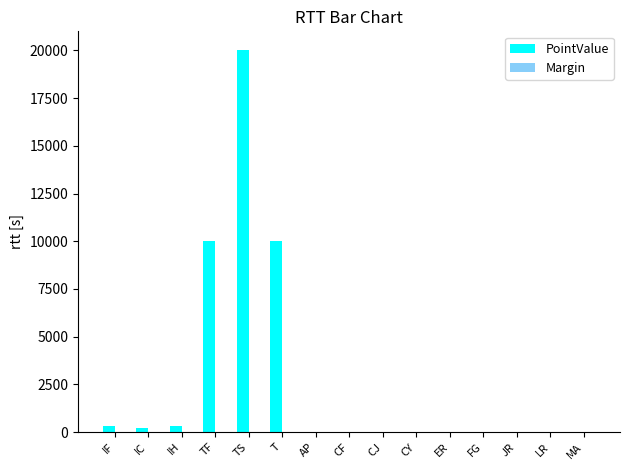

What is the sum of all PointValue values?

40905.0